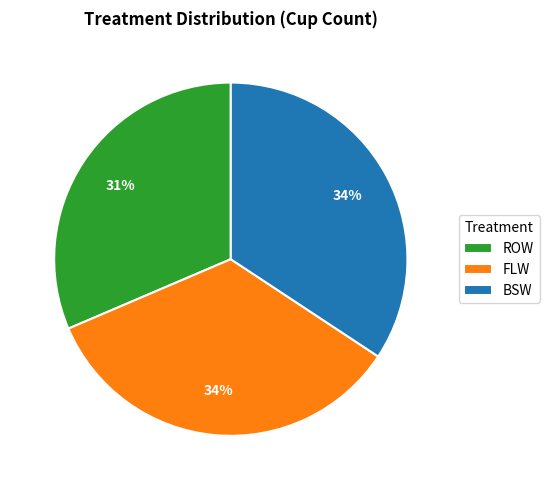

To the nearest percent, what percentage of the pie is BSW?

34%